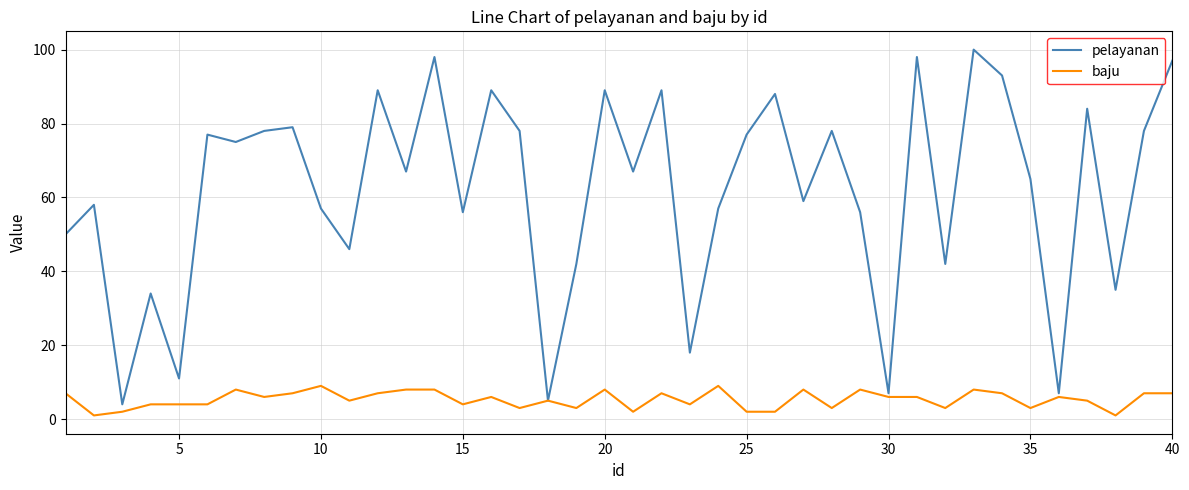

In pelayanan, how many points are lower than both neighbors (excluding endpoints)?

14